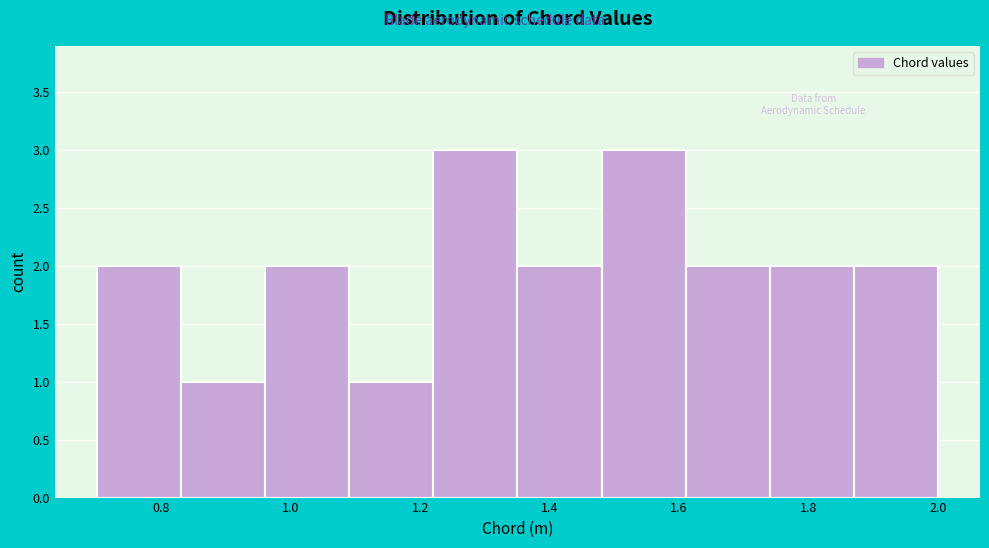

Reading left to right, list every bar in this chart as the range it spans on the x-axis followed by its height. Neither the bar edges nor the heights are printed on the chart, so give them approximately, as read against the axes.

0.70 to 0.84: 2
0.84 to 0.96: 1
0.96 to 1.10: 2
1.10 to 1.22: 1
1.22 to 1.36: 3
1.36 to 1.48: 2
1.48 to 1.62: 3
1.62 to 1.74: 2
1.74 to 1.88: 2
1.88 to 2.00: 2